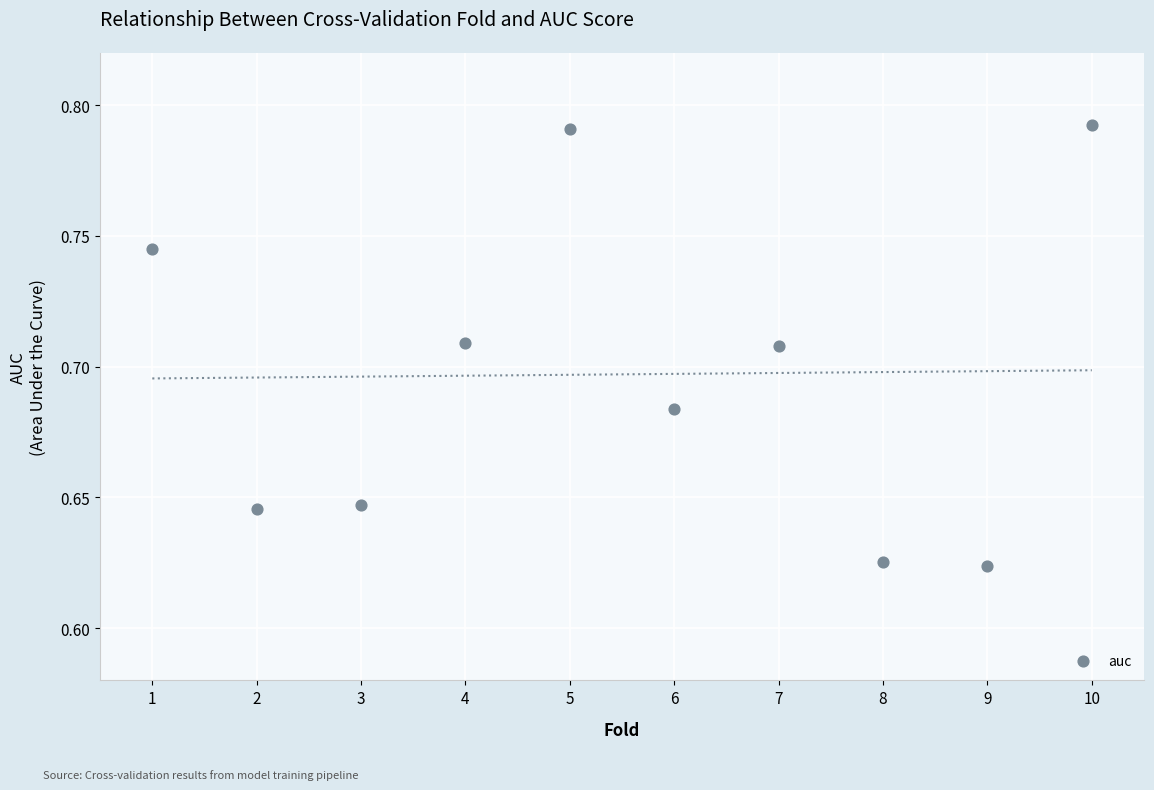

What is the range of X values (max minus min)?

9.0